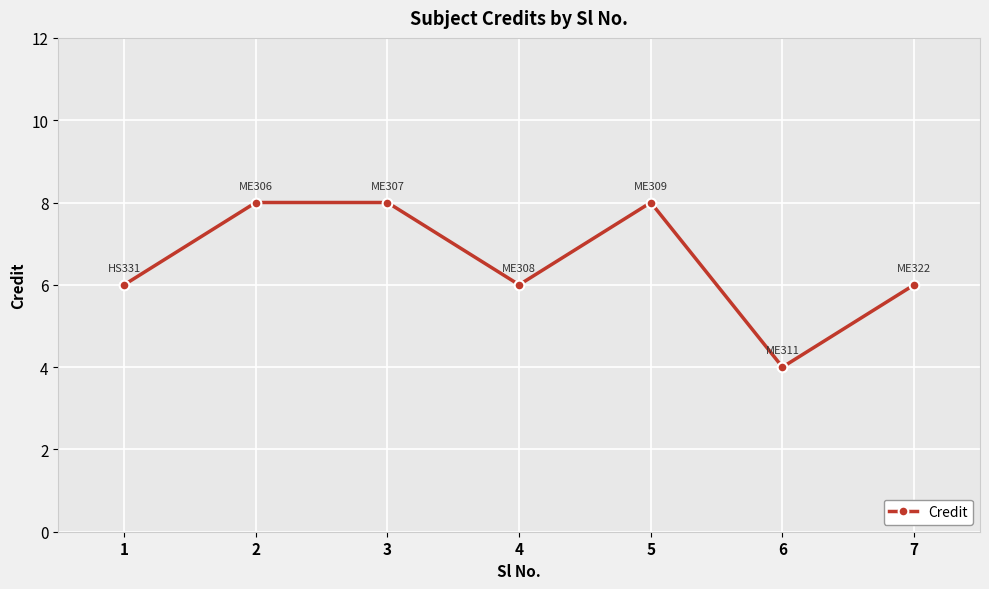

At which category does the data reach its first local valley?

4